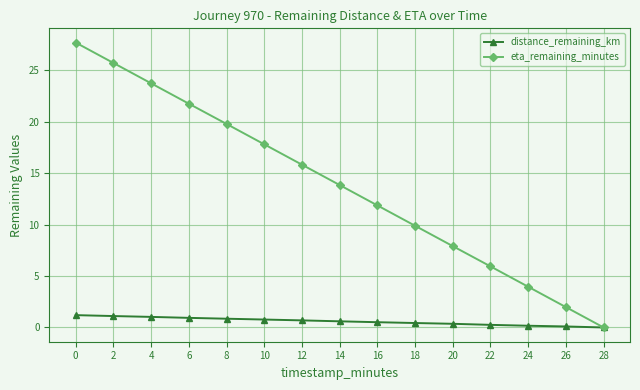

Between 2 and 12, which series saw the biggest shift?

eta_remaining_minutes